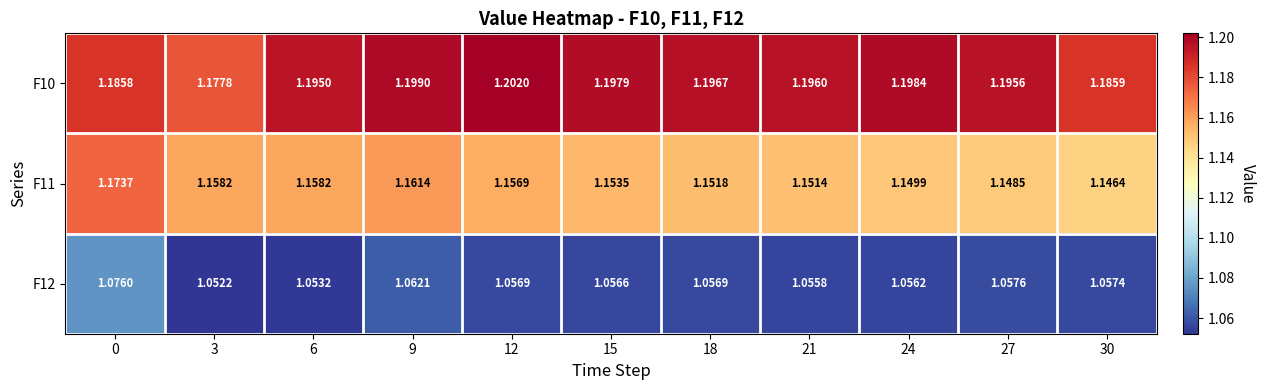

At how many categories does at least one series exceed 1?

11